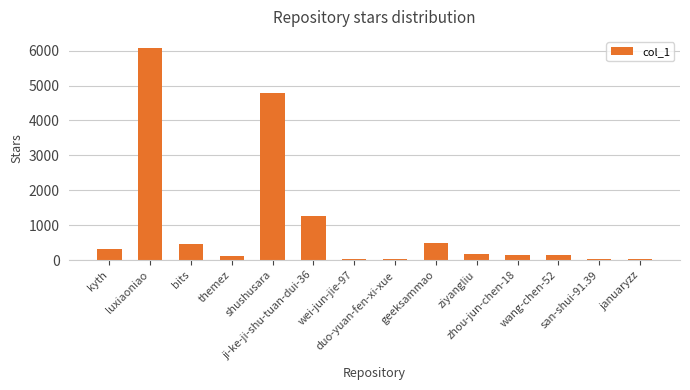

The chart shows a value of 1249 at ji-ke-ji-shu-tuan-dui-36. True or false?

True